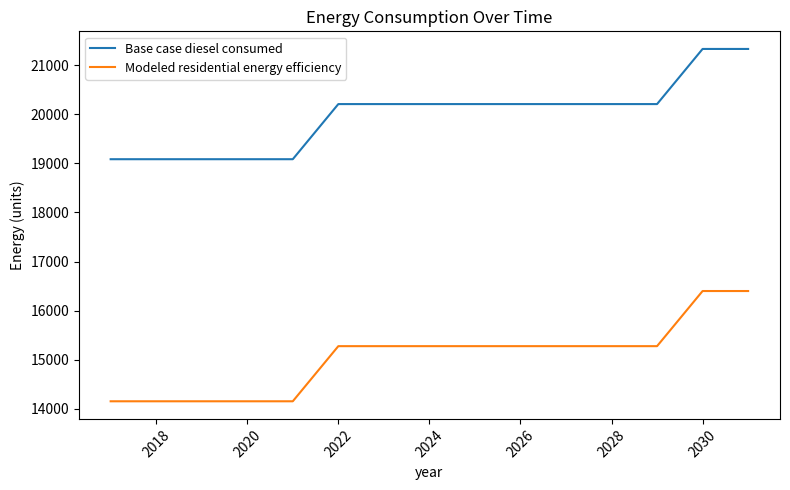

True or false: Modeled residential energy efficiency and Base case diesel consumed cross at least once.

False